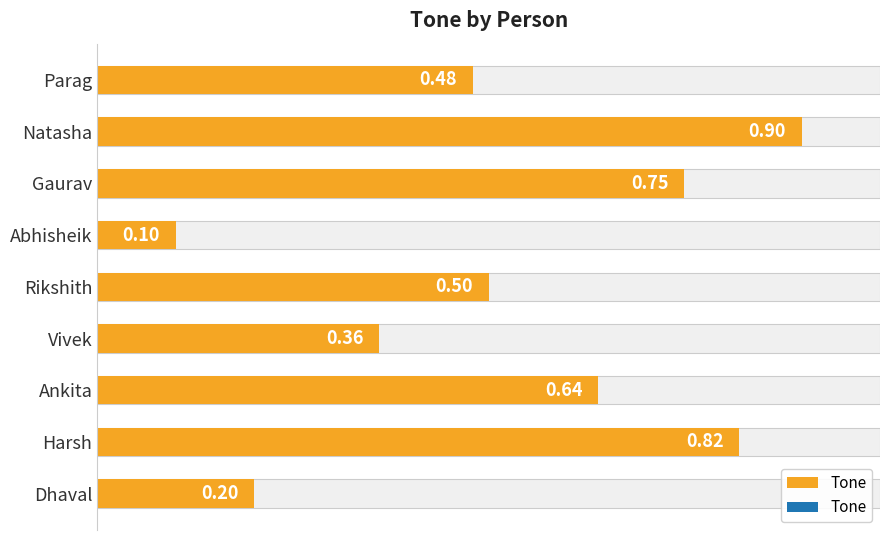

What is the value of the 1st bar from the left?

0.5